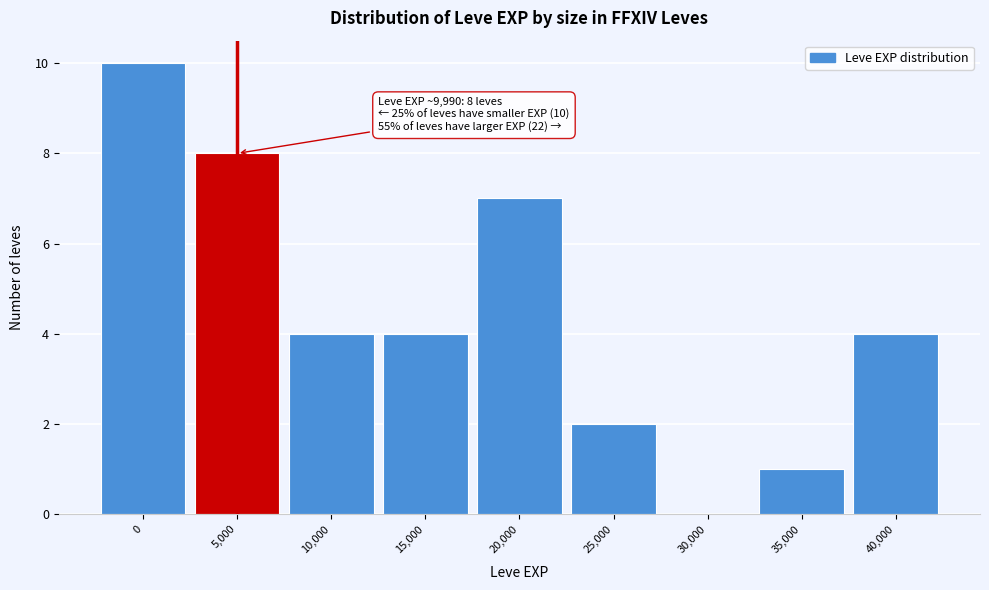

Reading left to right, what are all the values shown in this chart?

0=10	5,000=8	10,000=4	15,000=4	20,000=7	25,000=2	30,000=0	35,000=1	40,000=4